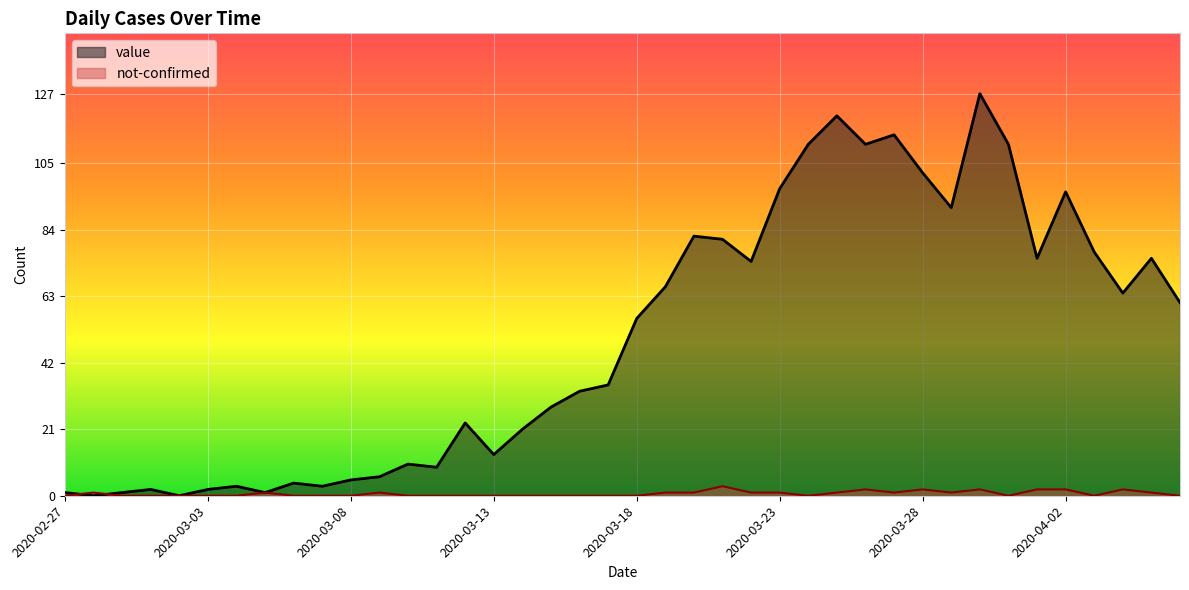

After their last crossing, which series has the higher values: value or not-confirmed?

value